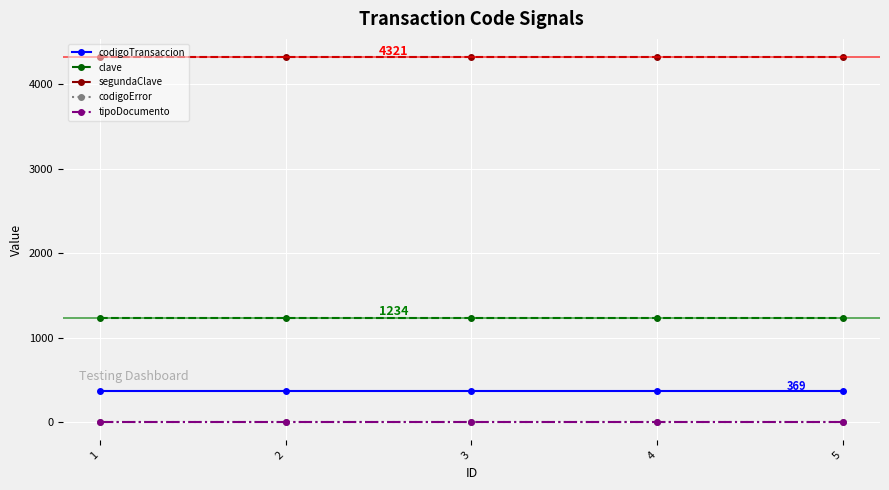

True or false: codigoError has a value of 0 at 3.

True